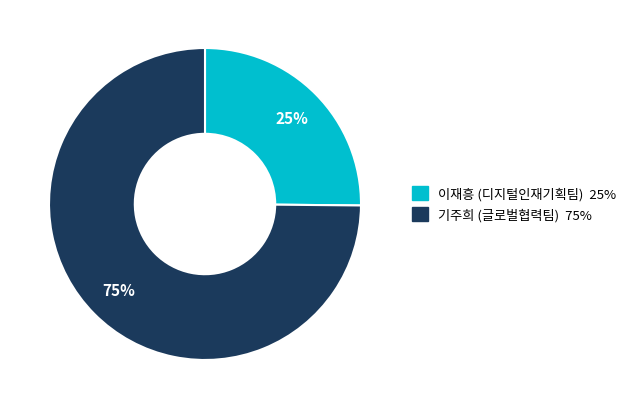

How many slices are in this pie chart?

2